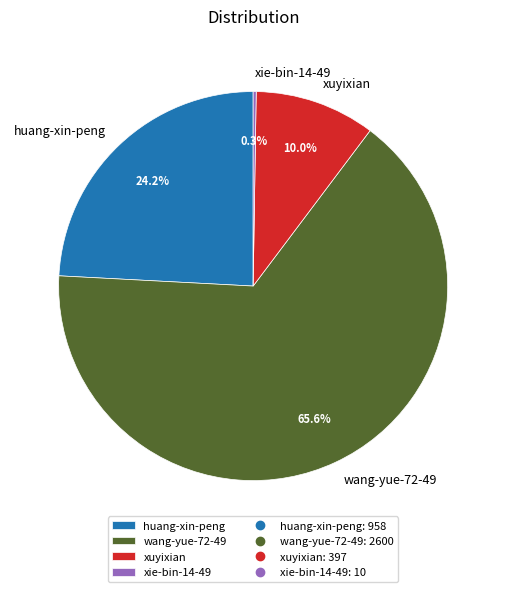

To the nearest percent, what percentage of the pie is wang-yue-72-49?

66%